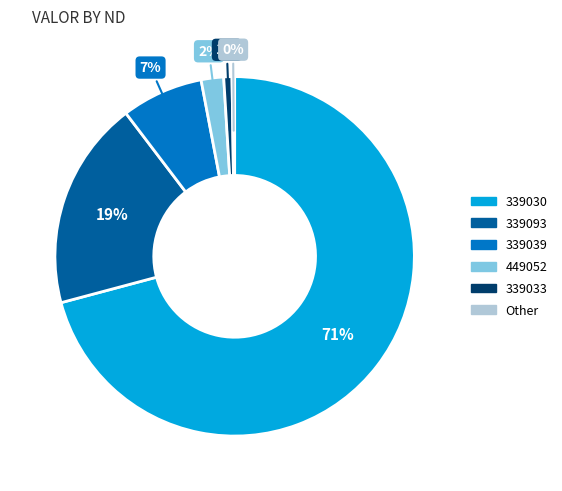

Is there any slice that represents more than half of the pie?

Yes